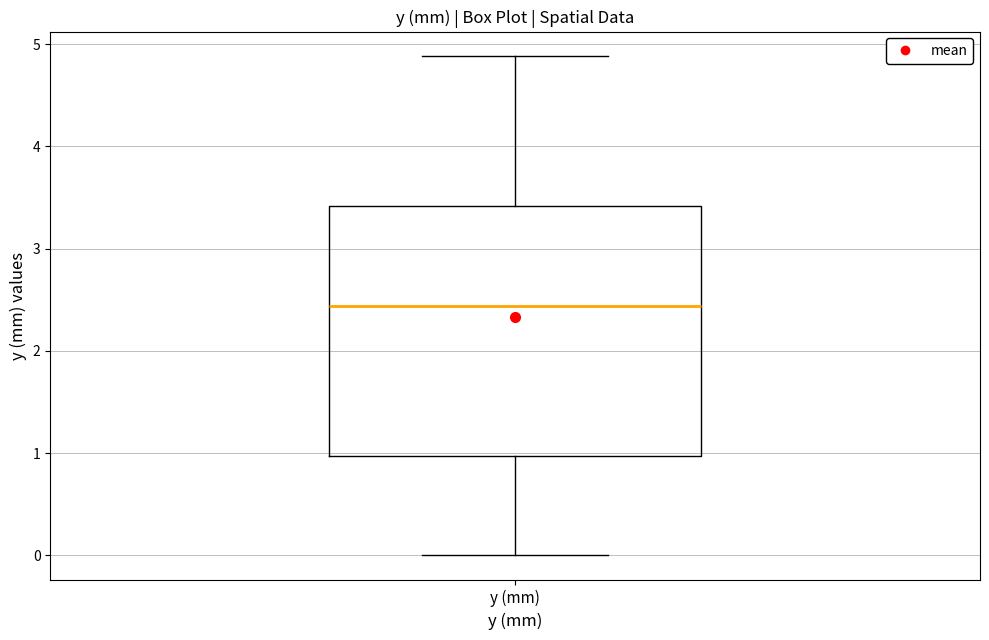

Transcribe this box plot: give where the median line is, the range the box spans, and where the two whiskers end, as read against the y-axis. The values are not printed on the chart, so give them approximately, as read against the axis.

median 2.4, box 1.0 to 3.4, whiskers 0.0 to 4.9